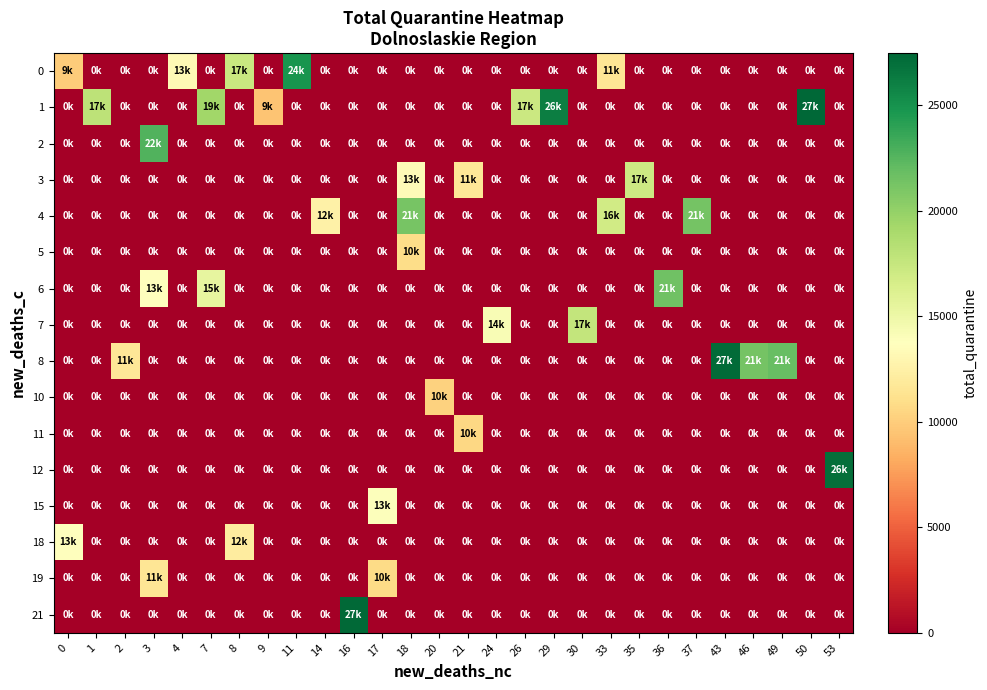

List the series in order of their peak value, highest first.

1, 21, 8, 12, 0, 2, 6, 4, 7, 3, 15, 18, 19, 5, 11, 10